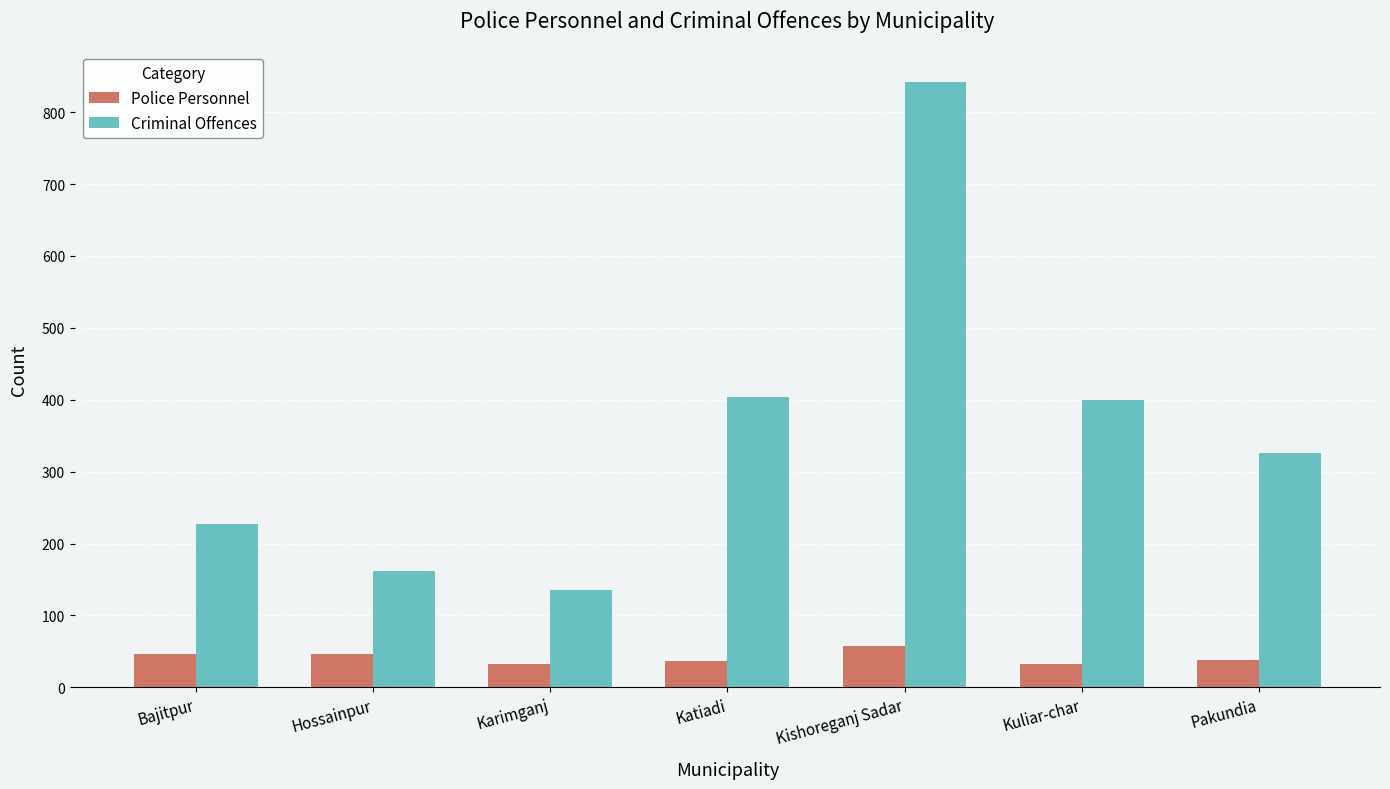

What is the maximum value for Police Personnel?

58